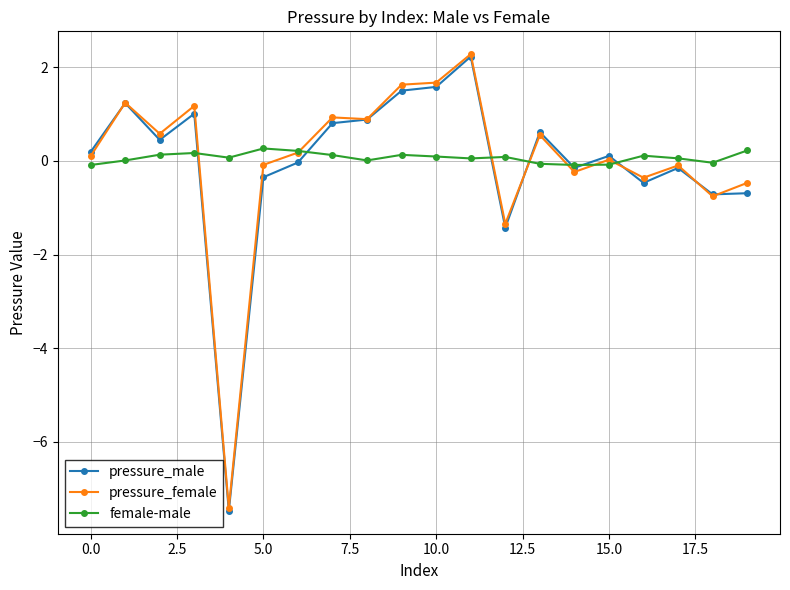

How many lines are shown in the chart?

3